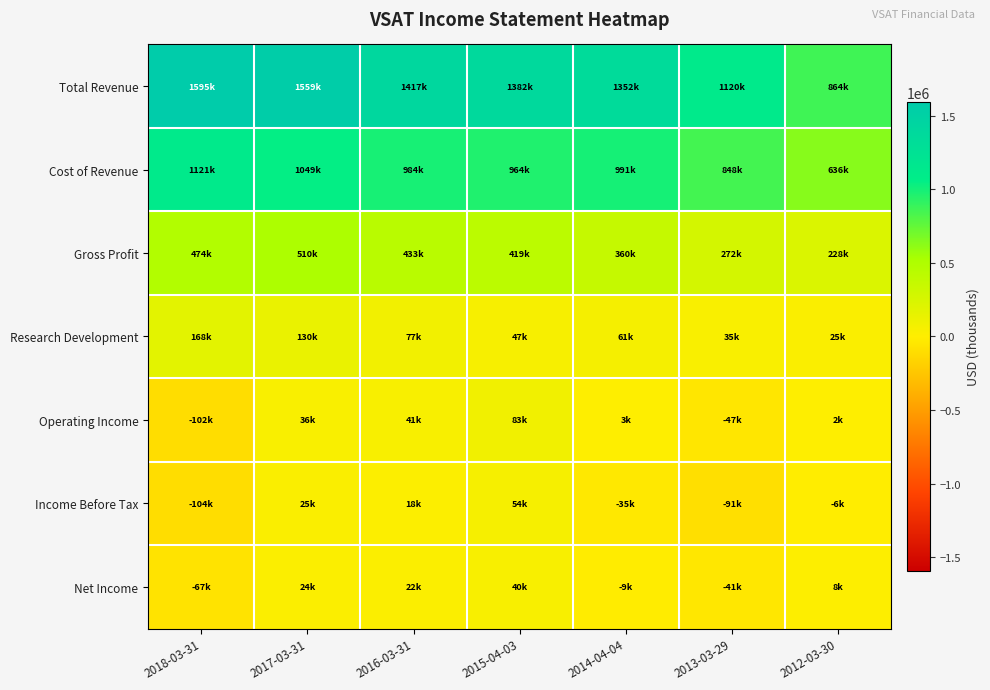

Reading left to right, transcribe all the data shown in this chart.

Total Revenue: 2018-03-31=1594600	2017-03-31=1559300	2016-03-31=1417400	2015-04-03=1382500	2014-04-04=1351500	2013-03-29=1119700	2012-03-30=863600
Cost of Revenue: 2018-03-31=1120800	2017-03-31=1049000	2016-03-31=984300	2015-04-03=963900	2014-04-04=991300	2013-03-29=848200	2012-03-30=636000
Gross Profit: 2018-03-31=473800	2017-03-31=510400	2016-03-31=433100	2015-04-03=418600	2014-04-04=360200	2013-03-29=271500	2012-03-30=227600
Research Development: 2018-03-31=168300	2017-03-31=129600	2016-03-31=77200	2015-04-03=46700	2014-04-04=60700	2013-03-29=35400	2012-03-30=25000
Operating Income: 2018-03-31=-102400	2017-03-31=36500	2016-03-31=41100	2015-04-03=83100	2014-04-04=3300	2013-03-29=-46900	2012-03-30=2200
Income Before Tax: 2018-03-31=-103500	2017-03-31=25400	2016-03-31=17600	2015-04-03=53700	2014-04-04=-34600	2013-03-29=-90700	2012-03-30=-6100
Net Income: 2018-03-31=-67300	2017-03-31=23800	2016-03-31=21700	2015-04-03=40400	2014-04-04=-9400	2013-03-29=-41200	2012-03-30=7500